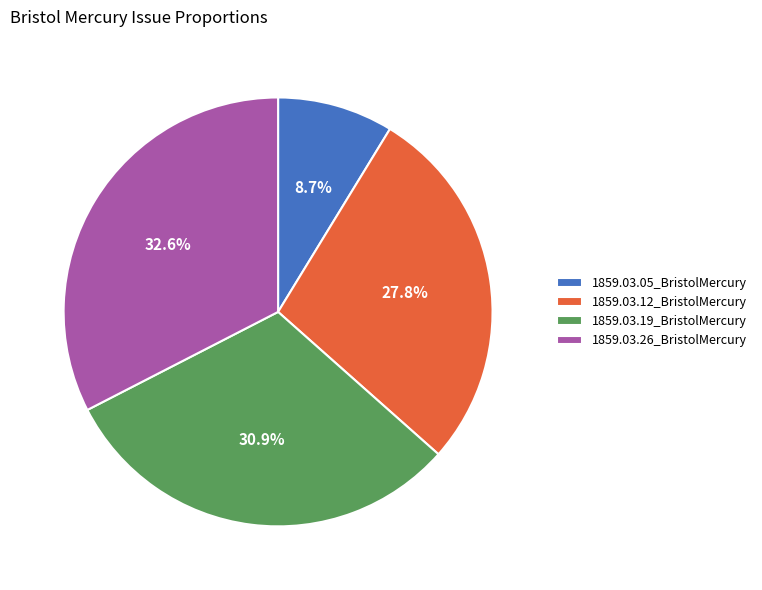

What is the smallest slice in the pie chart?

1859.03.05_BristolMercury